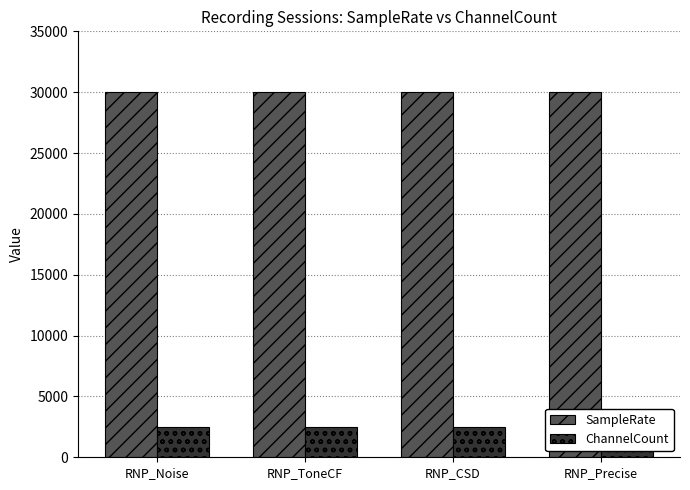

Which series changed the most between RNP_CSD and RNP_Precise?

SampleRate